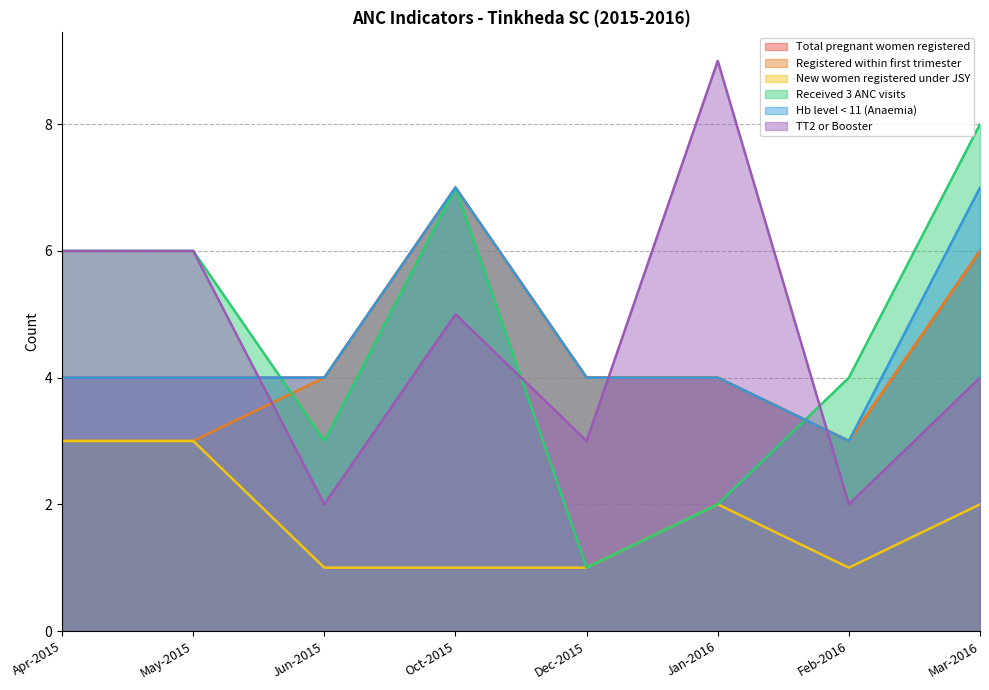

What is the sum of all Received 3 ANC visits values?

37